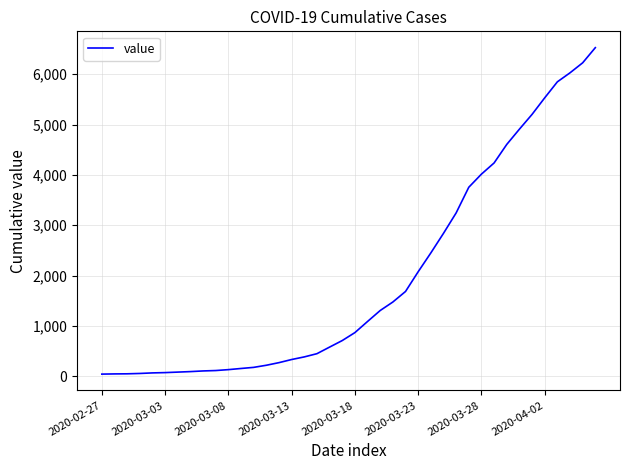

What is the maximum value shown in the chart?

6529